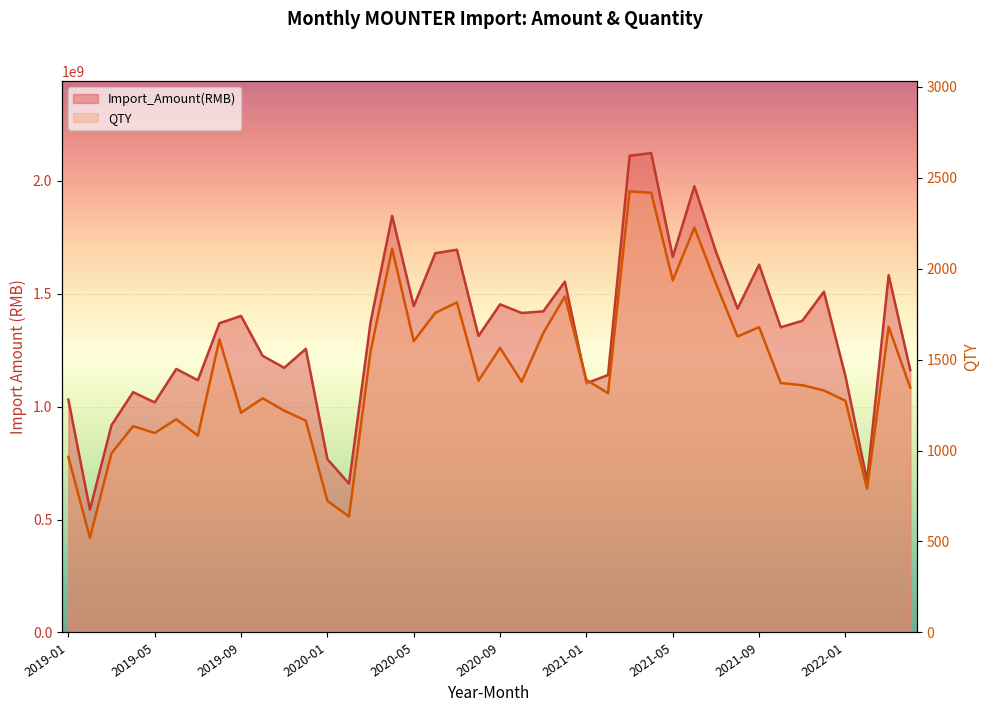

How many values in the QTY series are below 1378?

20